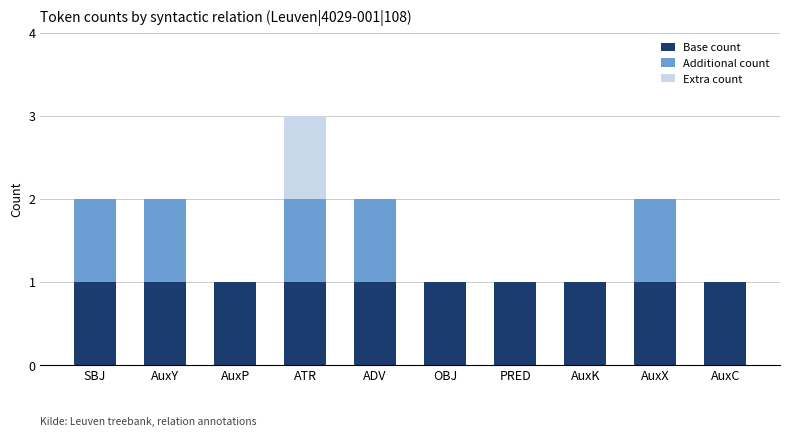

At which category is the sum across all series the highest?

ATR